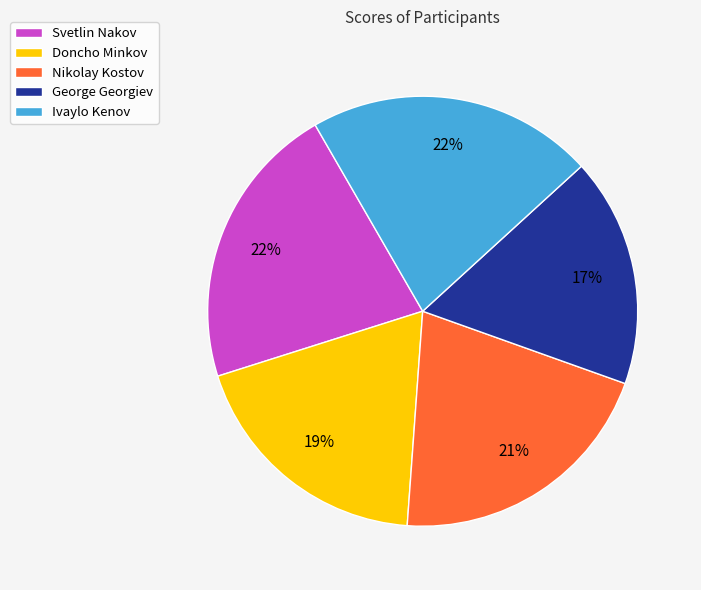

To the nearest percent, what is the difference between the Nikolay Kostov and Svetlin Nakov slice percentages?

1%